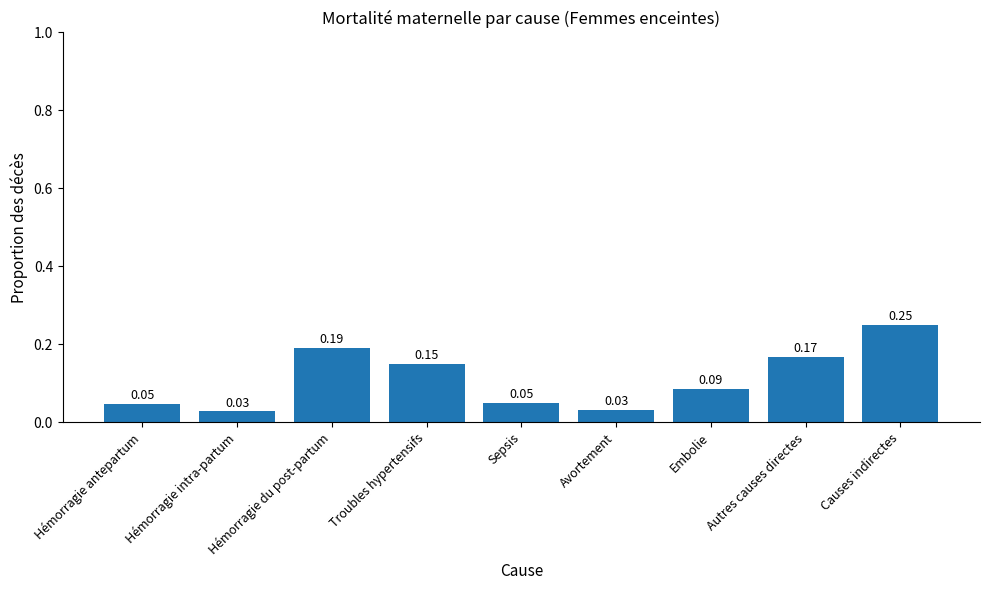

What is the label of the 6th bar from the right?

Troubles hypertensifs